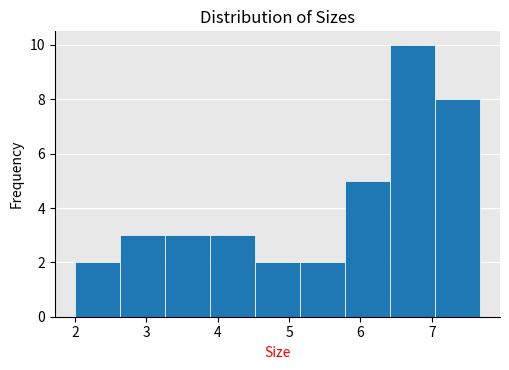

Which range on the x-axis has the tallest bar?

6.4 to 7.0